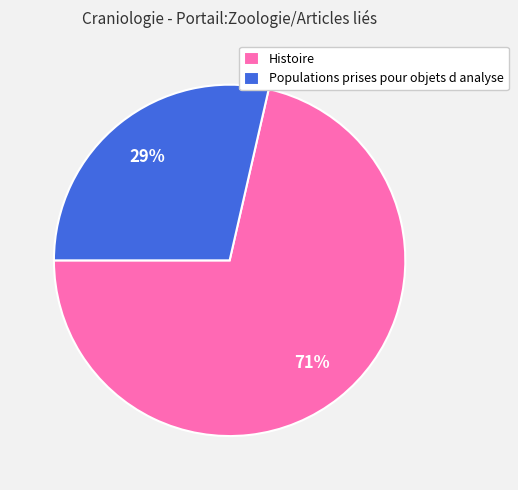

Is there a majority slice in this chart?

Yes